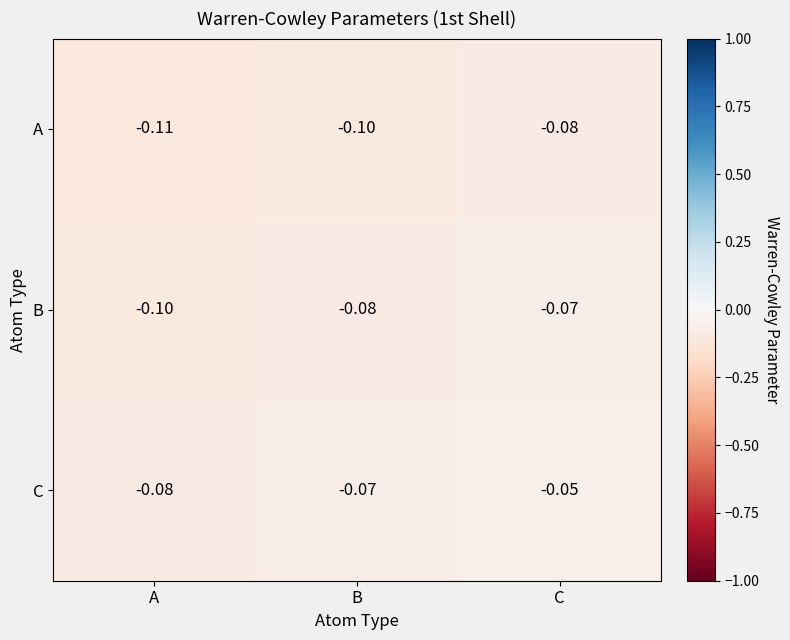

Which label corresponds to the smallest value in the chart?

A